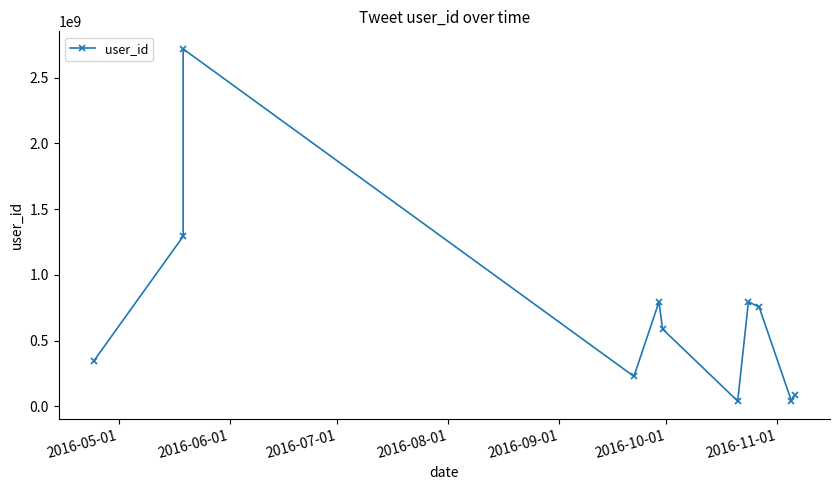

True or false: there are more than 1 points higher than both neighbors.

True